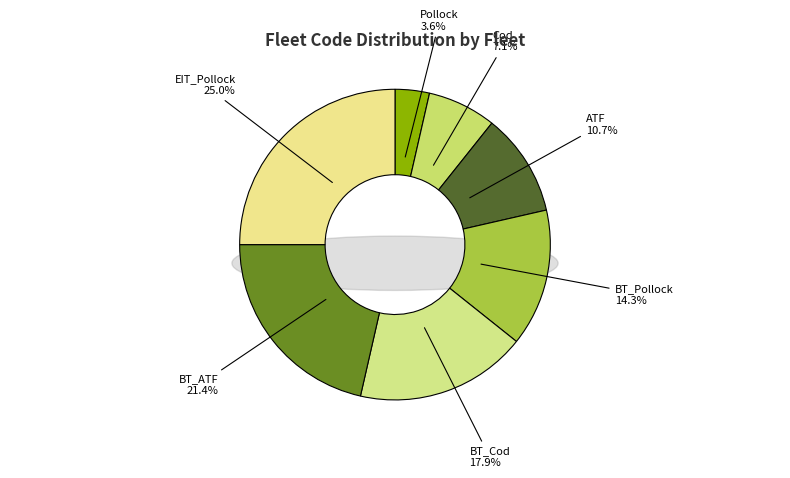

To the nearest percent, what is the difference between the EIT_Pollock and Cod slice percentages?

18%